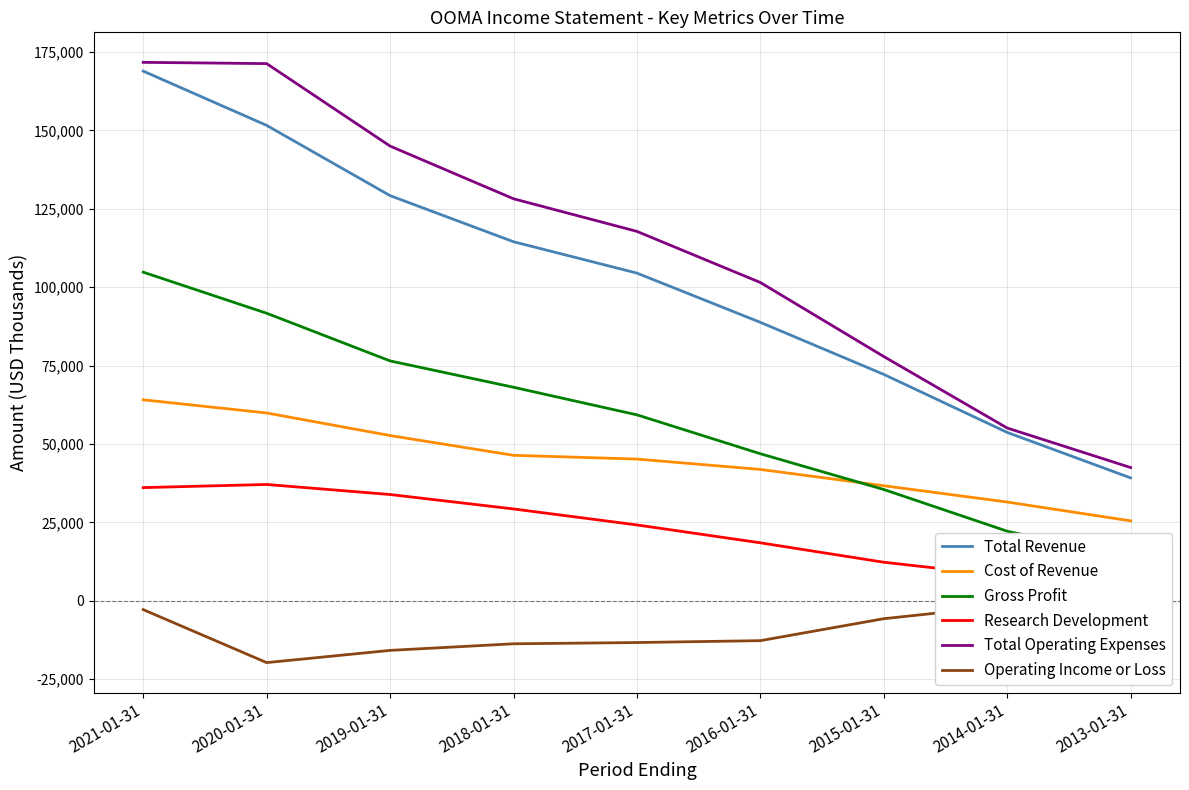

What is the sum of all Gross Profit values?

518700